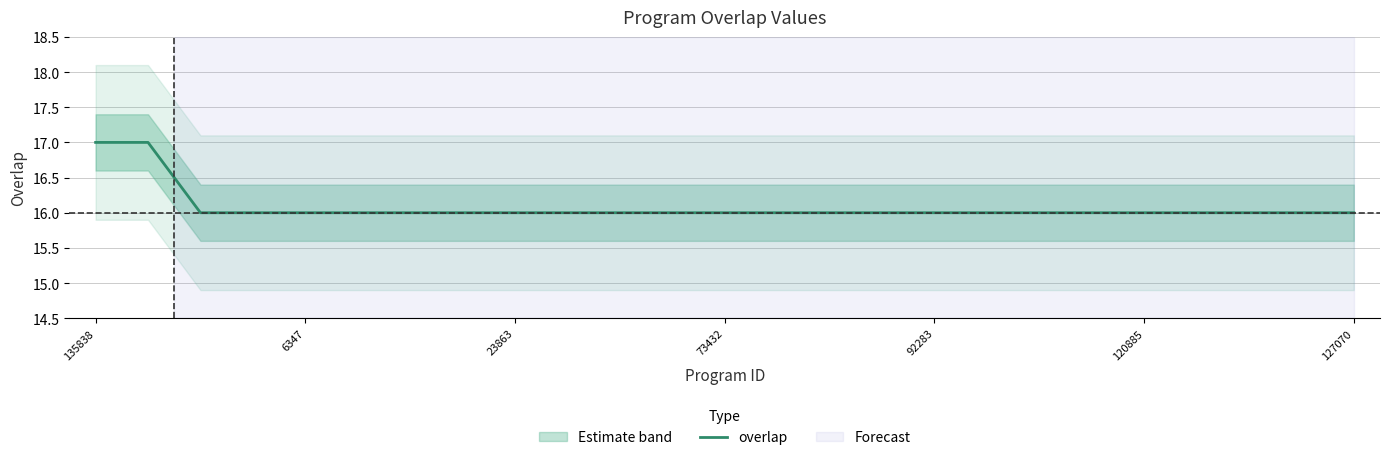

The overlap series shows 16 at 73432. True or false?

True